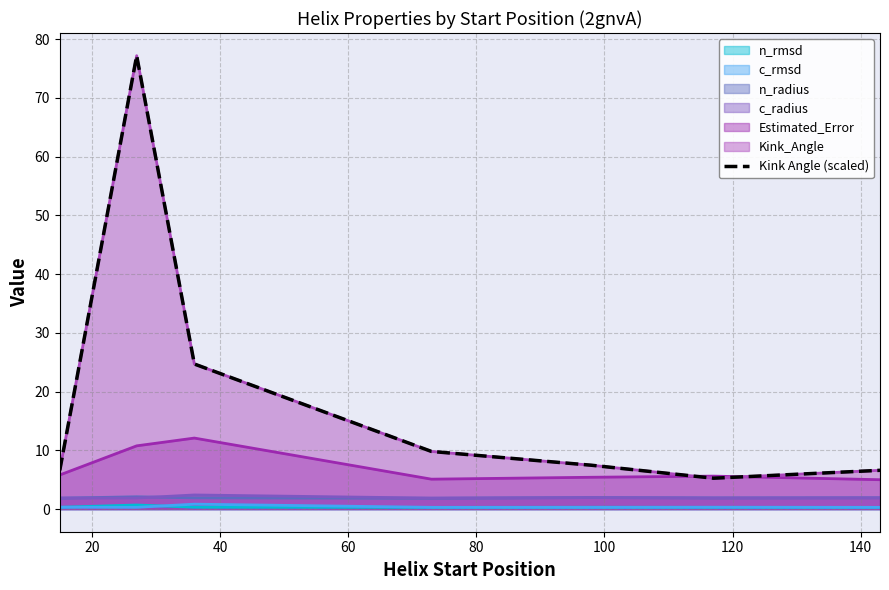

What is the value of the 7th point from the left?

6.6